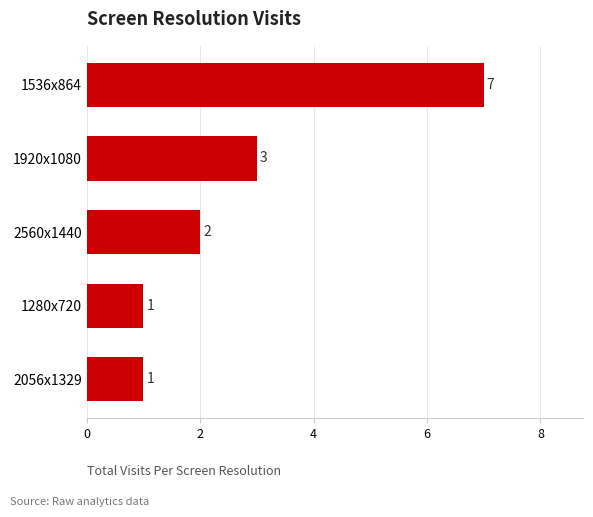

How many bars are there in total?

5